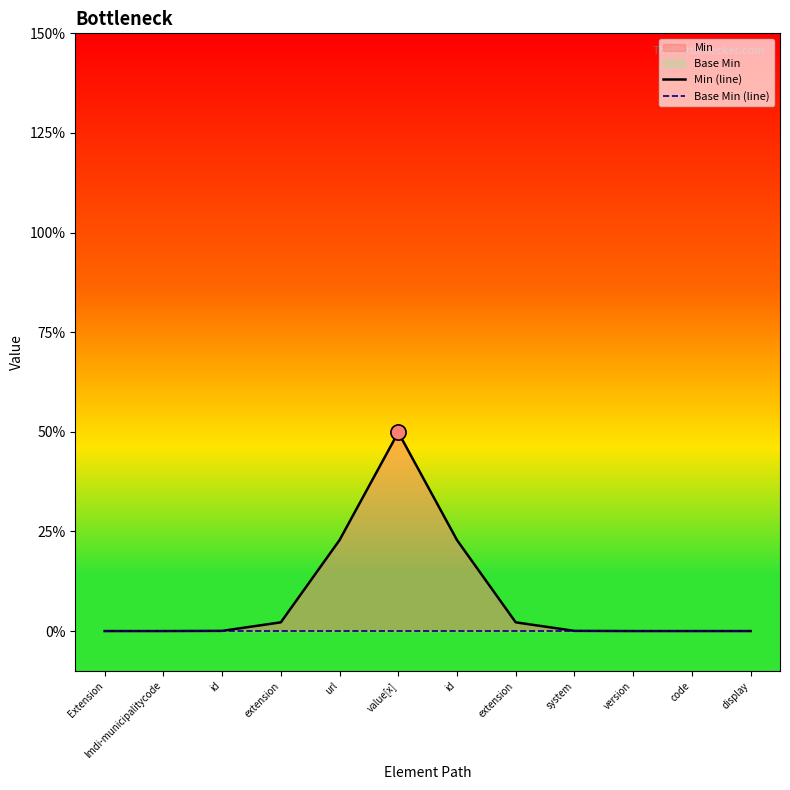

At how many categories does at least one series exceed 0?

7